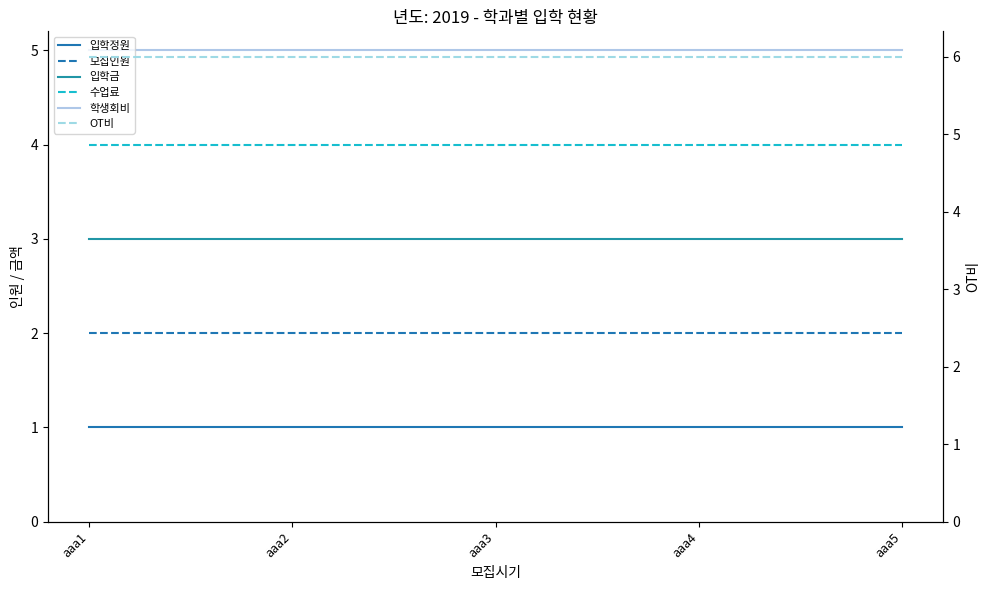

Does the chart have visible grid lines?

No